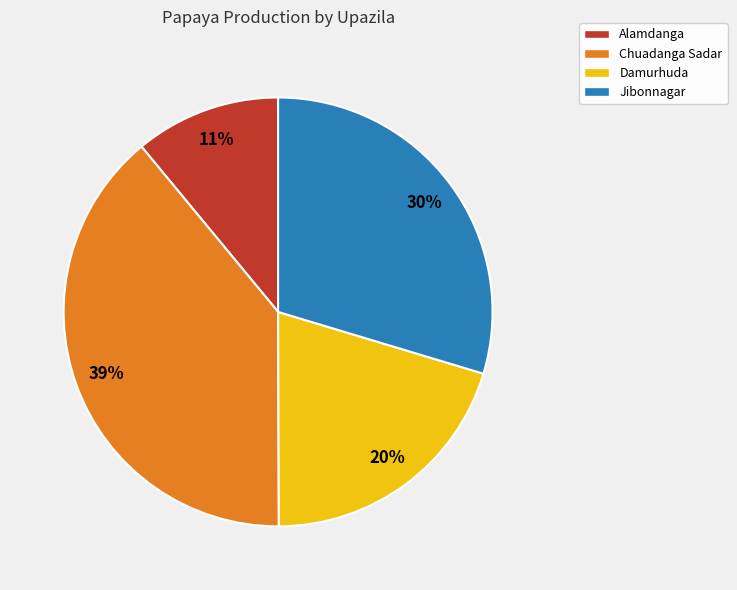

To the nearest percent, what portion does Alamdanga represent?

11%